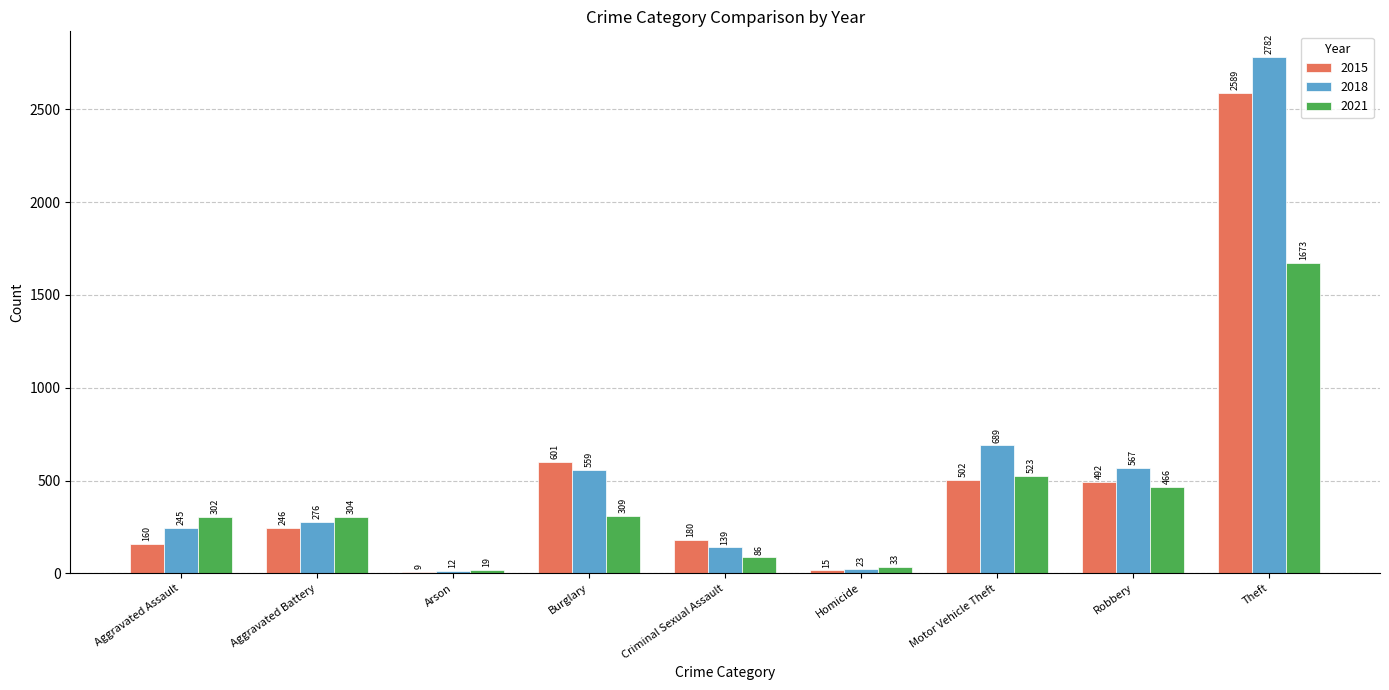

What is the value of the 2015 bar at the 4th from the left?

601